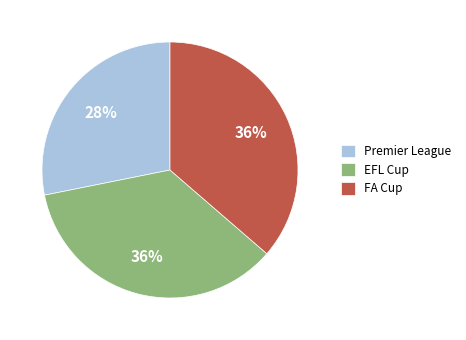

Is there any slice that represents more than half of the pie?

No